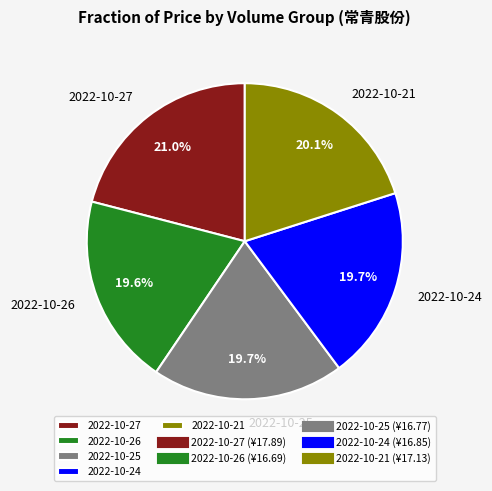

Do 2022-10-26 and 2022-10-25 together represent more than half of the pie?

No